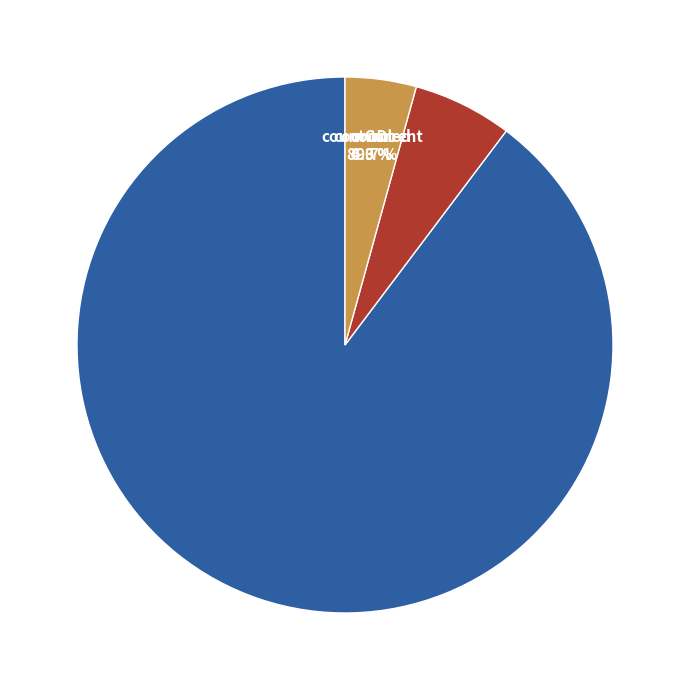

Rank the categories by value from lowest to highest.

countCurrent, countDied, count